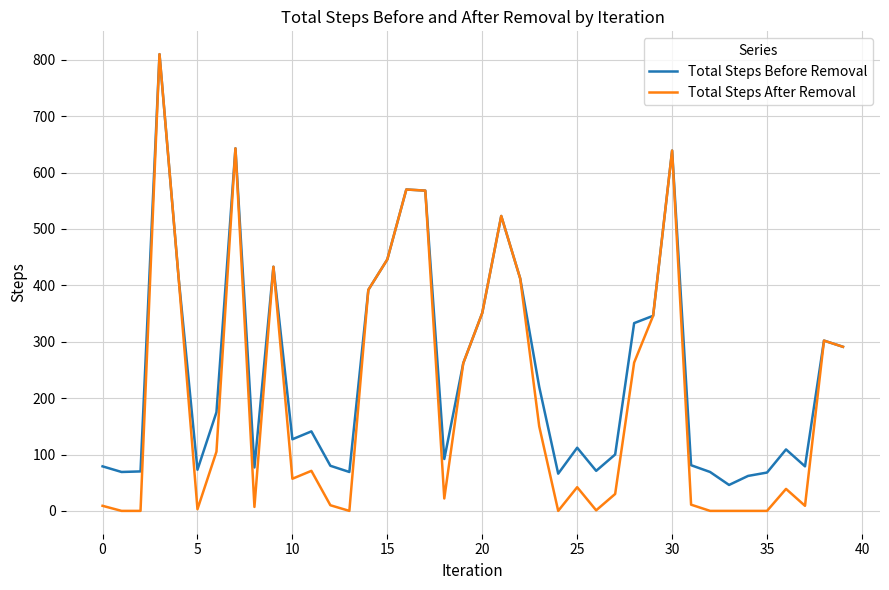

At how many categories does at least one series exceed 724?

1